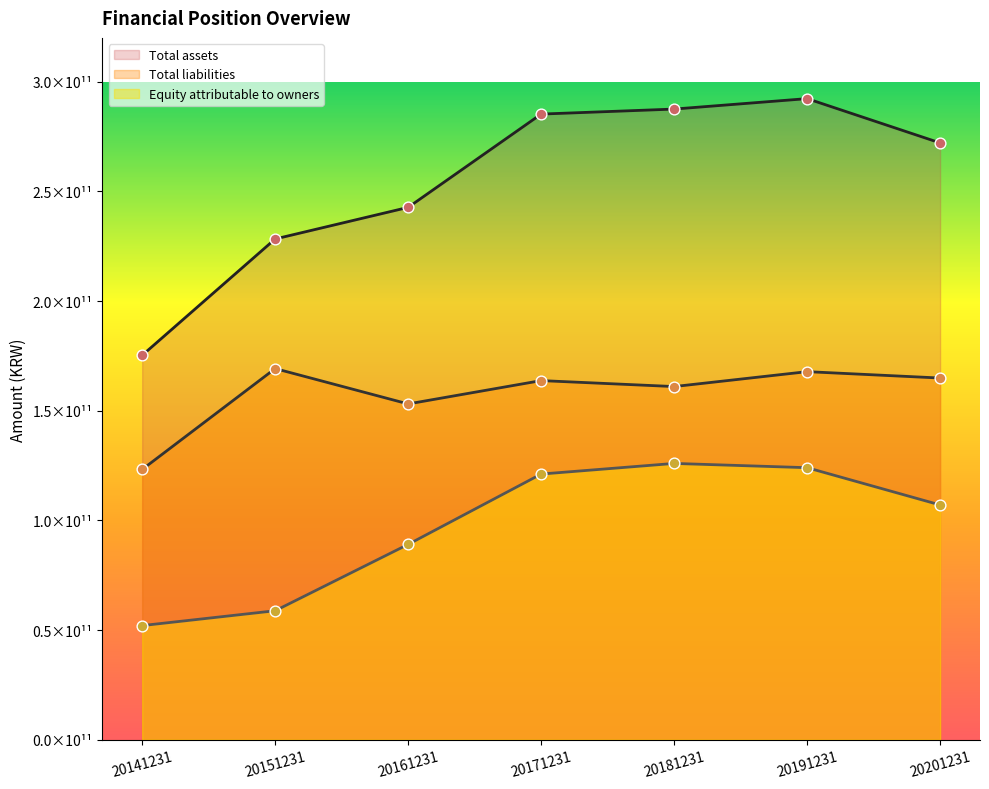

At how many categories does at least one series exceed 97020972056?

7